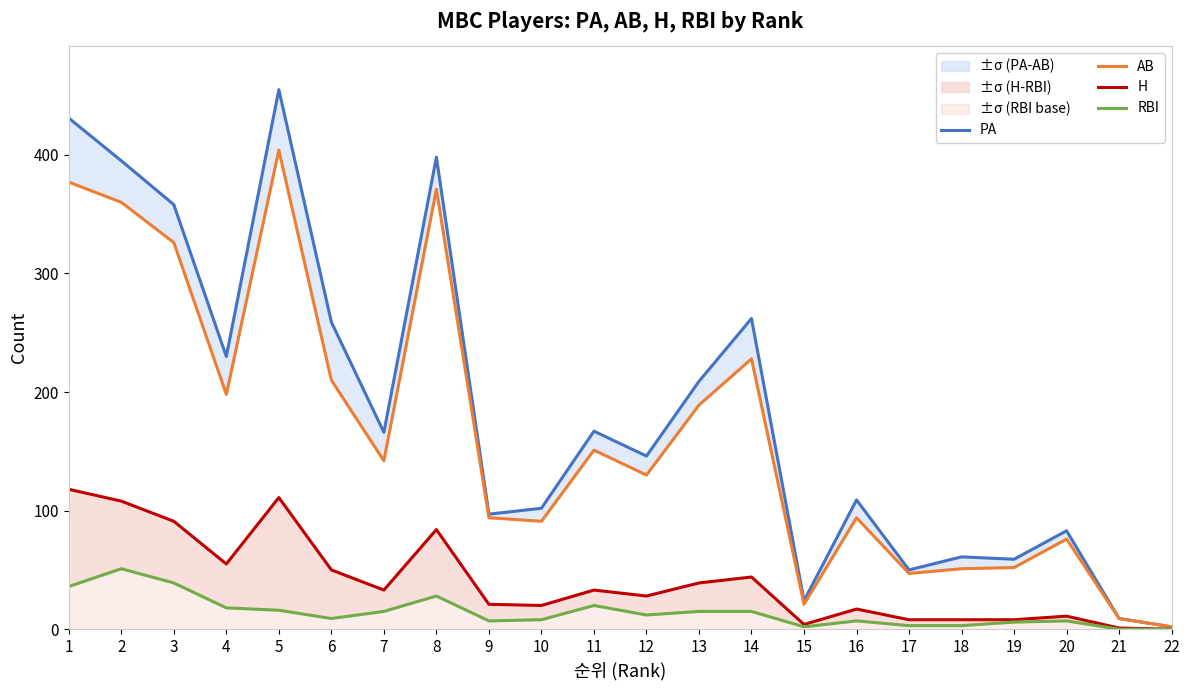

True or false: RBI and H cross at least once.

False